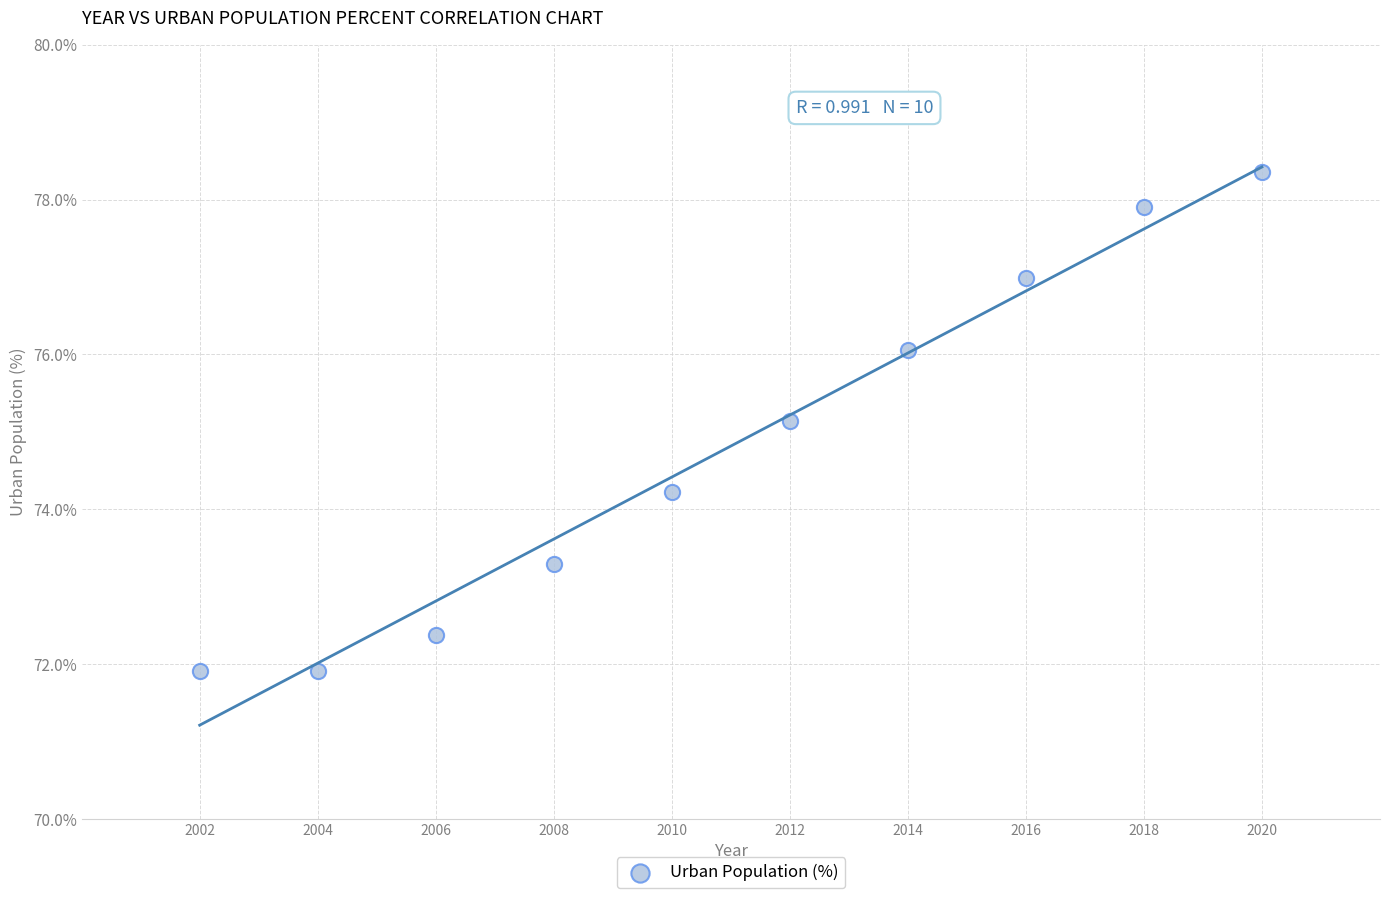

What Y value in the scatter plot is closest to 75?

75.1